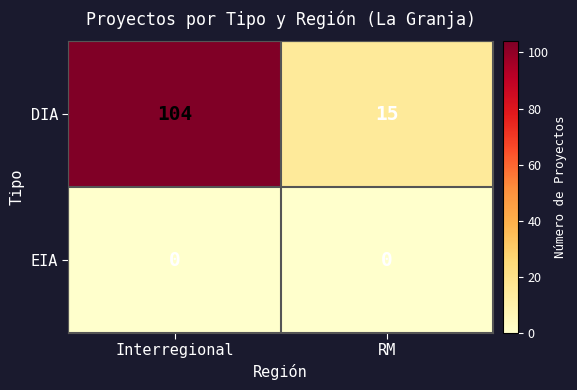

Is it true that EIA equals 0 at RM?

True